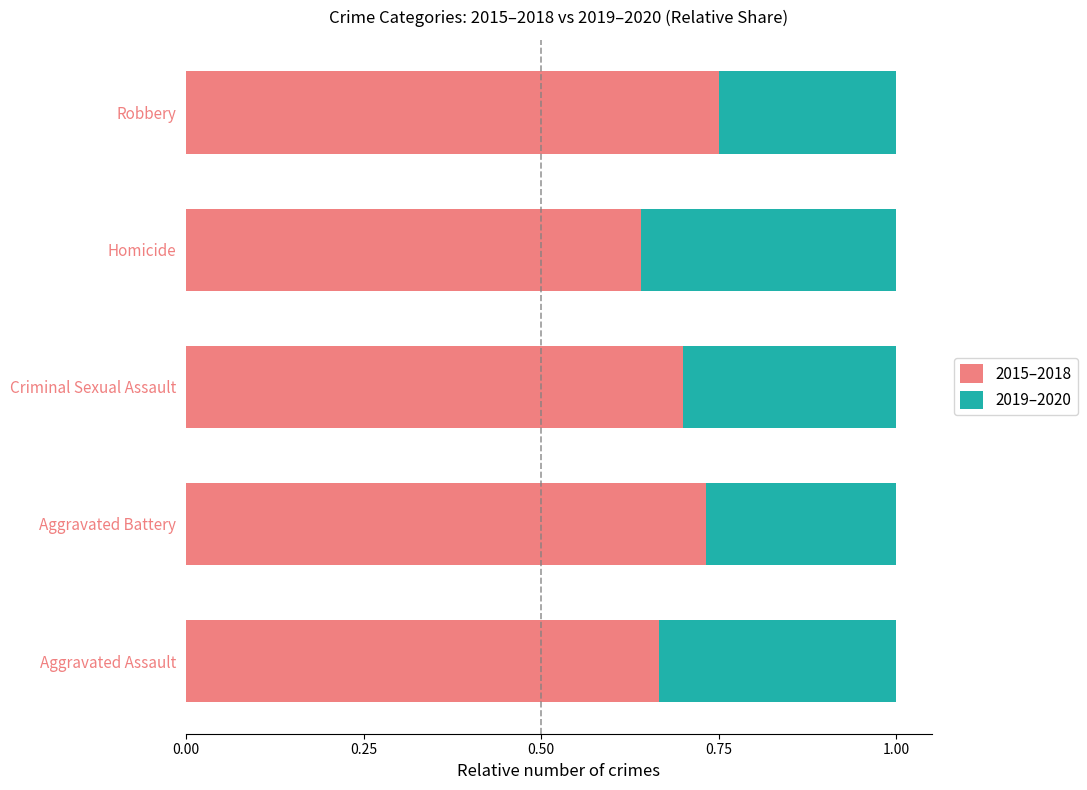

Where is 2015–2018 nearest to the value 0?

Homicide